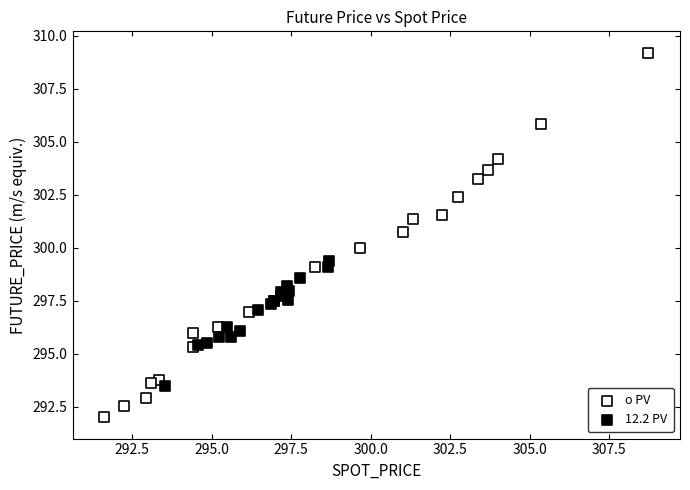

Which series reaches the maximum Y coordinate?

o PV